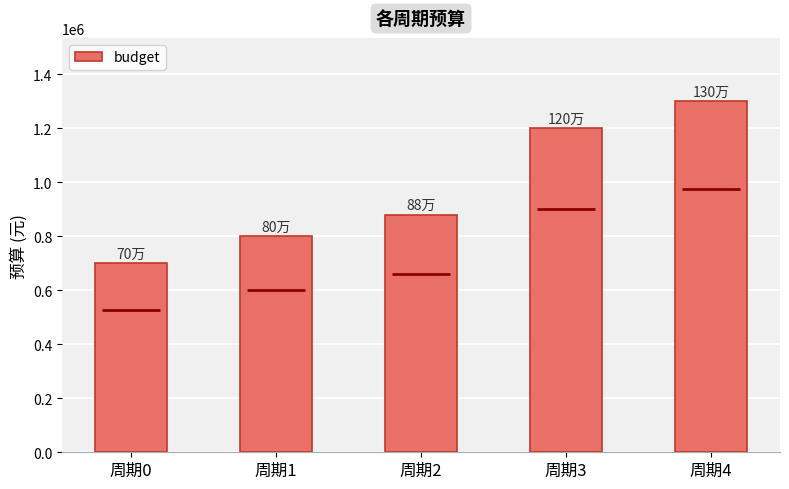

Rank the categories by value from lowest to highest.

周期0, 周期1, 周期2, 周期3, 周期4